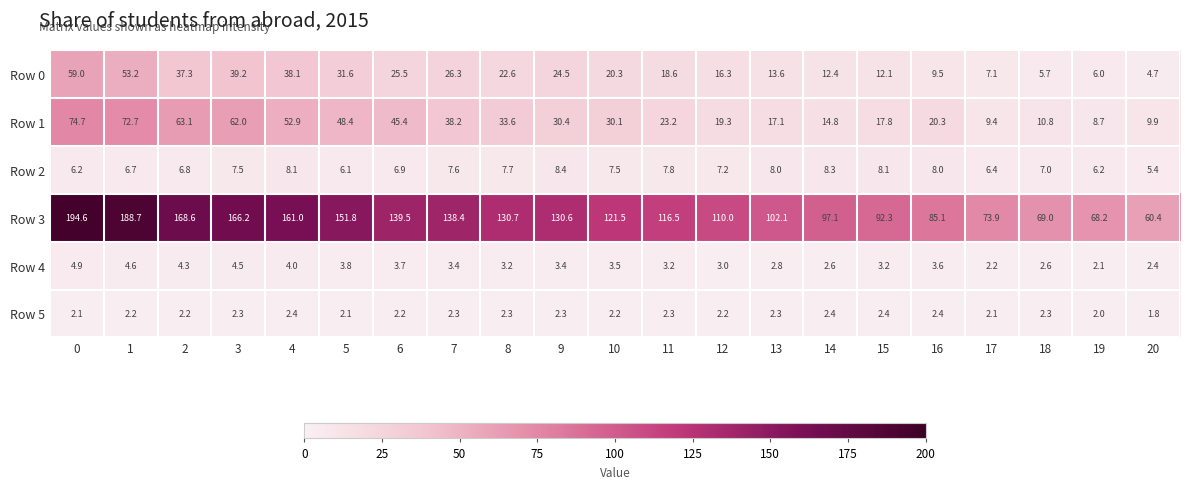

How many categories are shown in the chart?

21